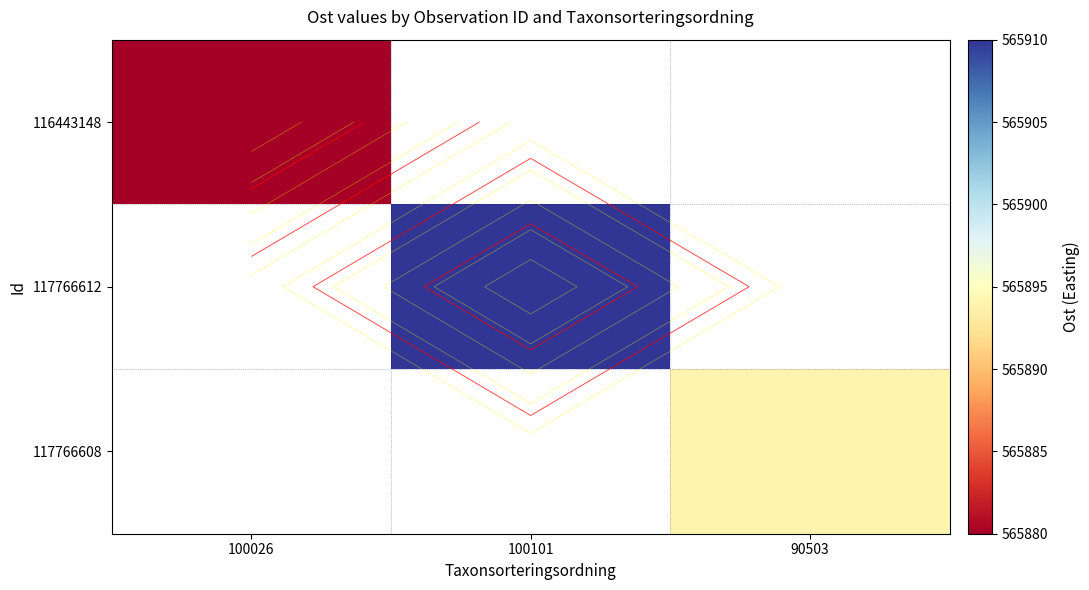

The 117766612 series shows 762235.2 at 100101. True or false?

False